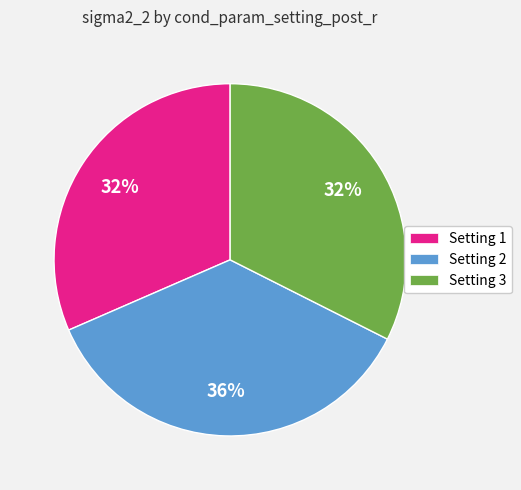

Count the number of slices in the pie.

3